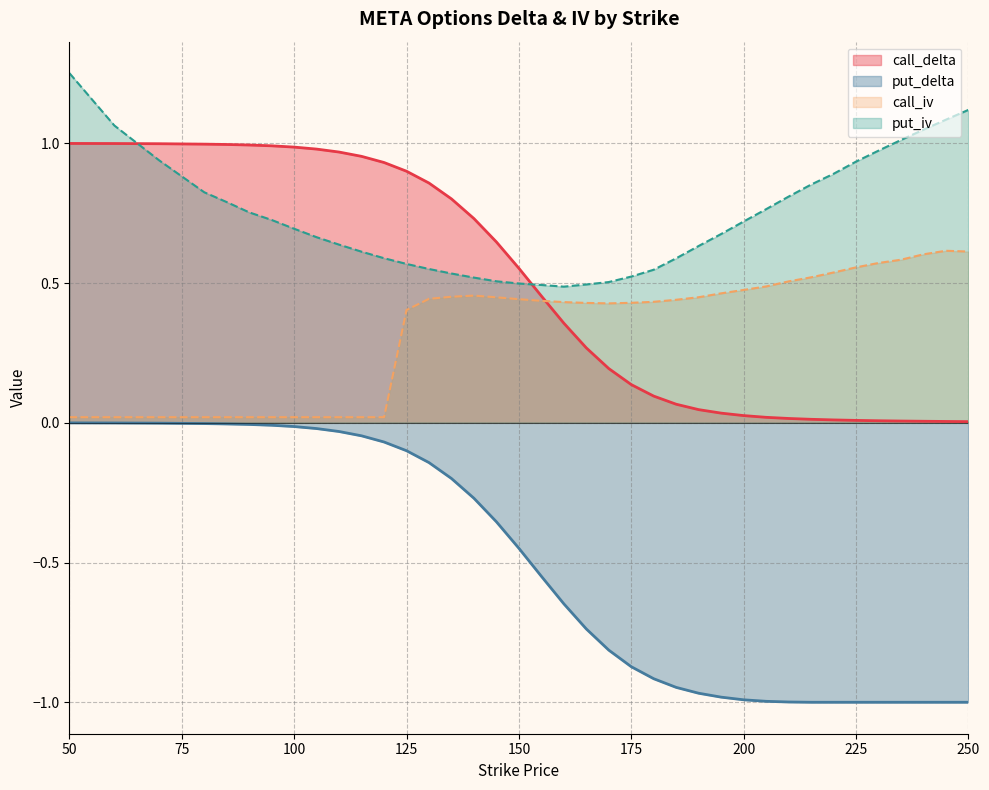

What is the total value across all series at 175?

0.2